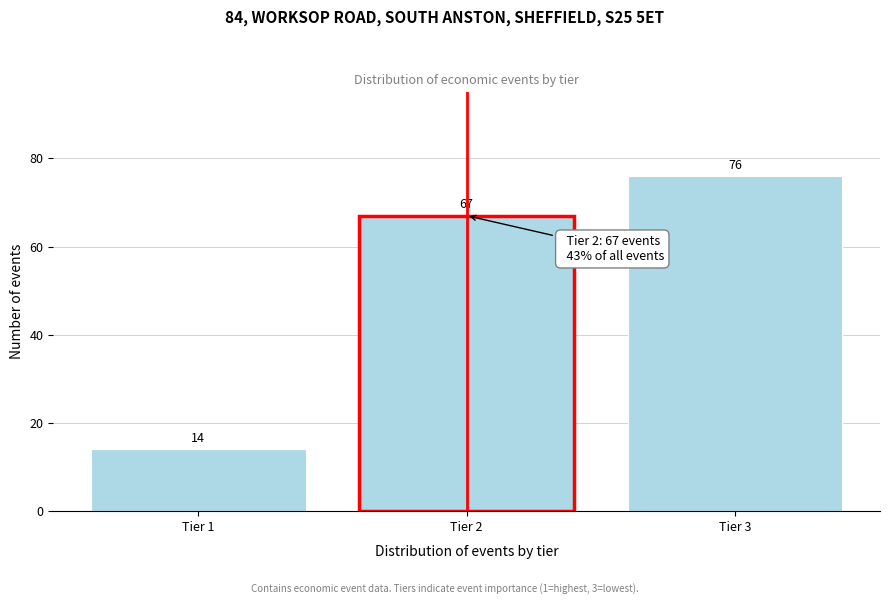

Reading left to right, list all the values displayed in this chart.

14	67	76